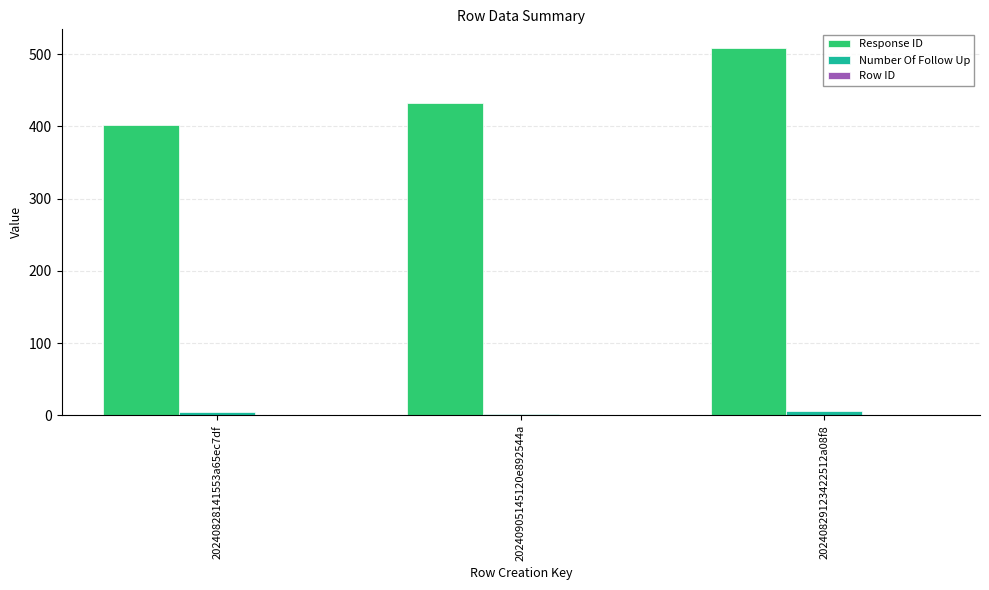

Are the bars horizontal?

No